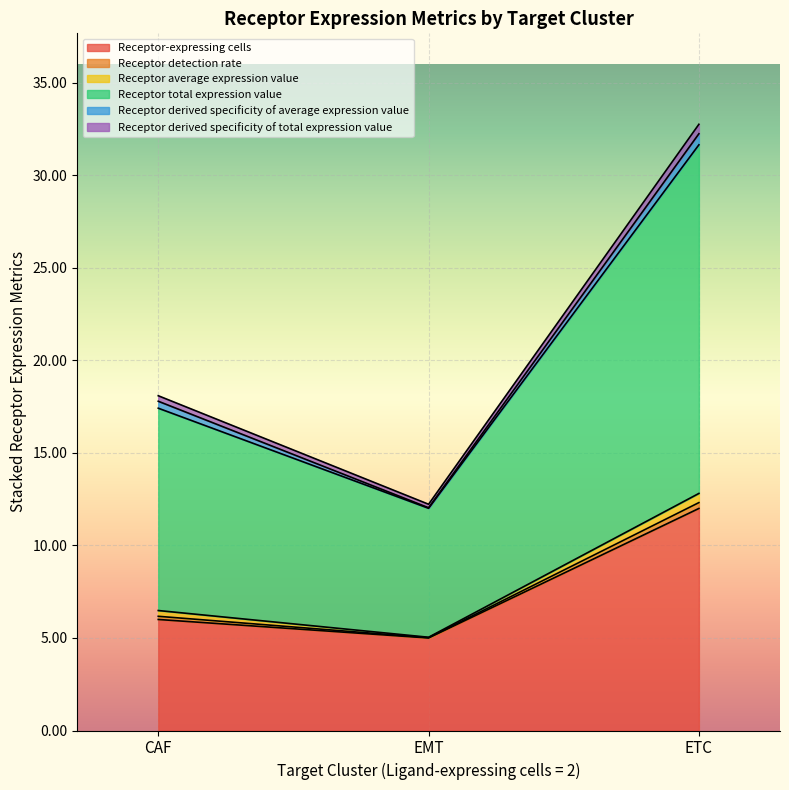

At which category is the sum across all series the highest?

ETC